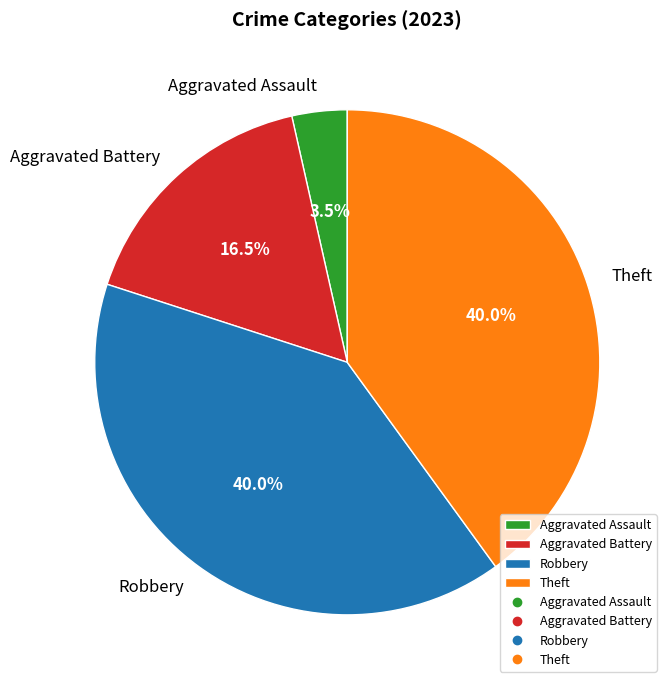

What is the ratio of the value at Theft to the value at Aggravated Battery?

2.4